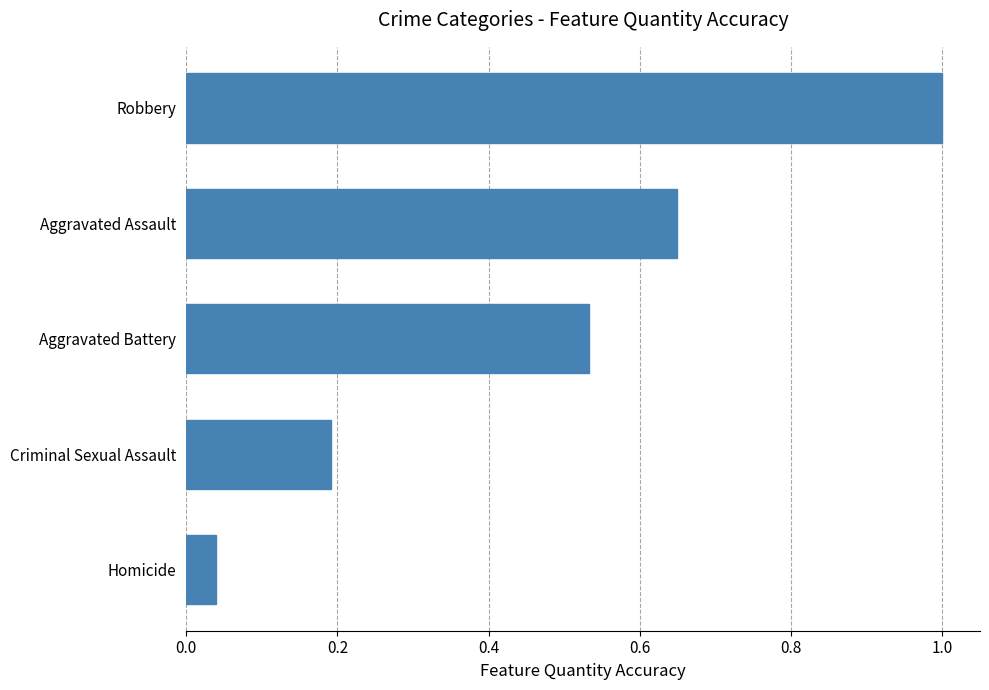

Rank the categories by value from highest to lowest.

Robbery, Aggravated Assault, Aggravated Battery, Criminal Sexual Assault, Homicide